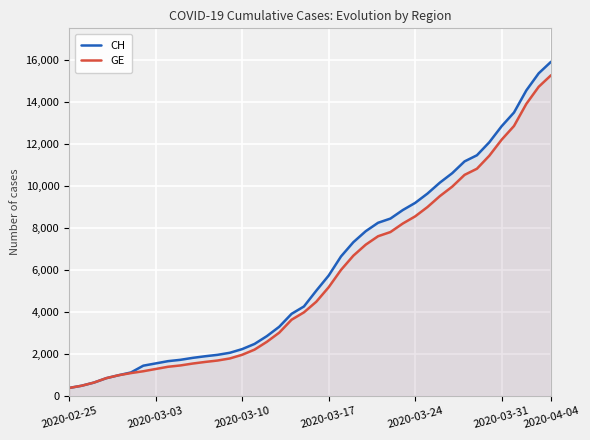

Between 15 and 11, which is larger?

15